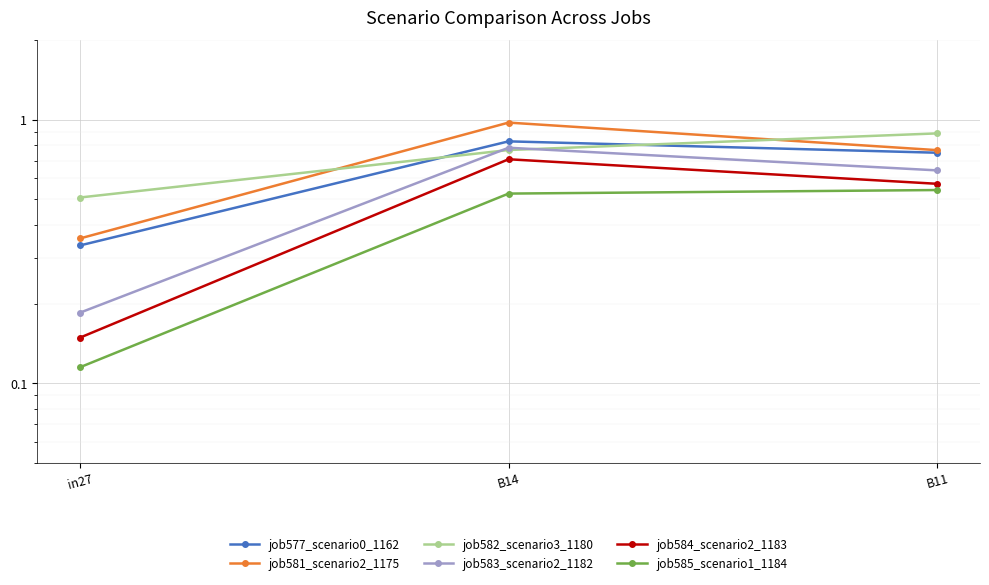

How many job585_scenario1_1184 values are between 0 and 1?

3